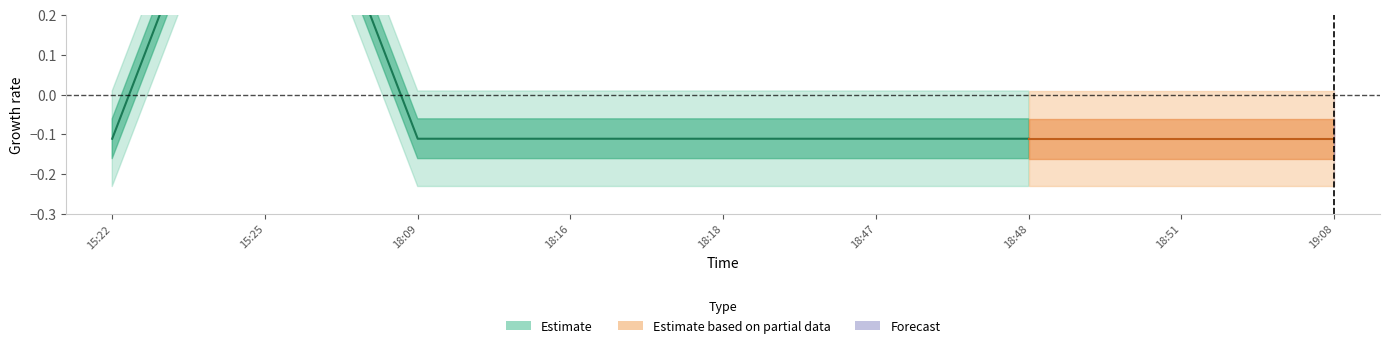

What is the greatest value displayed?

2